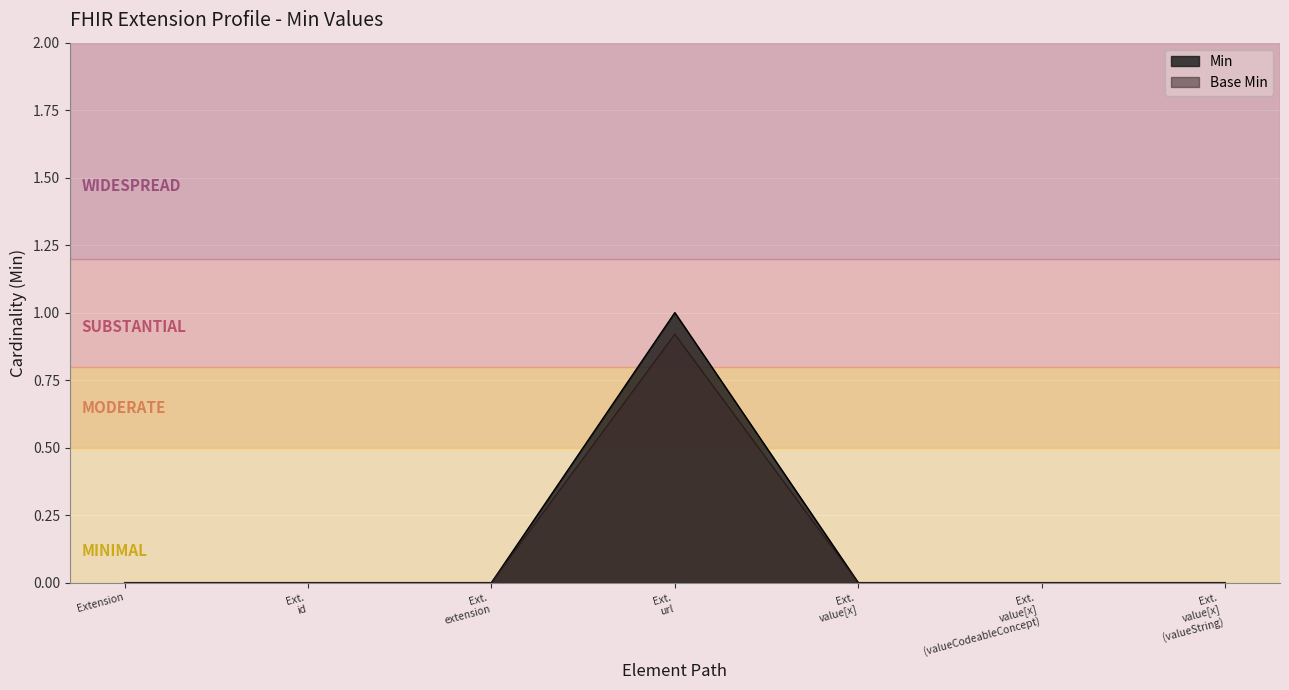

Is it true that Base Min equals -0.3 at Extension?

False